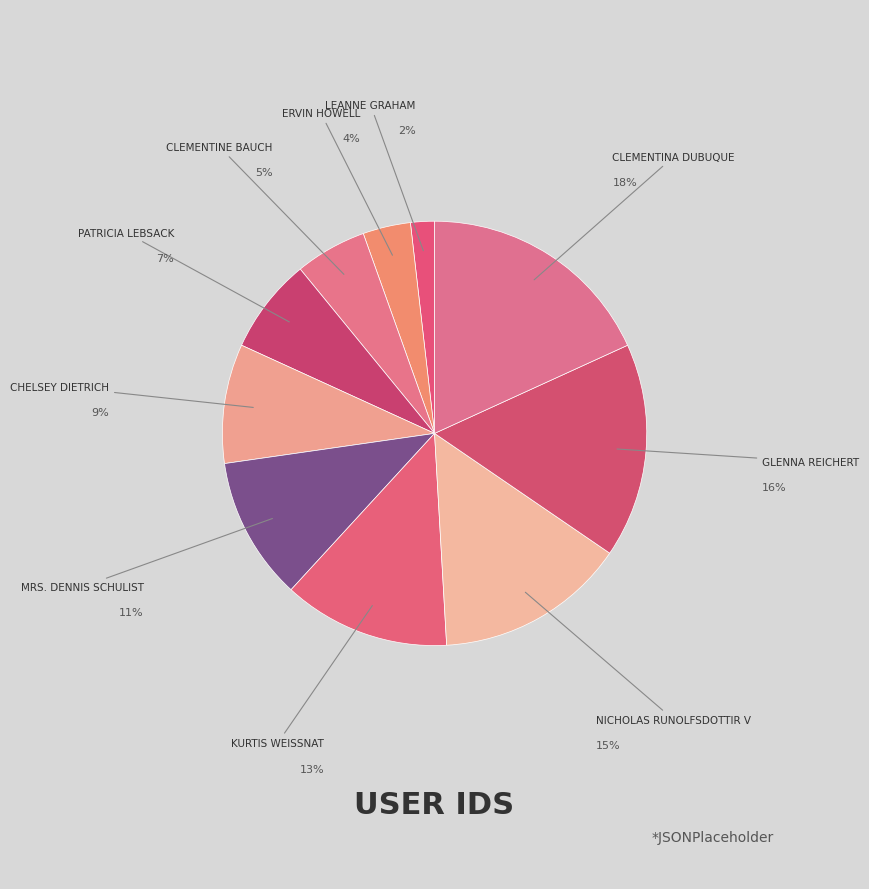

How many segments does this pie chart have?

10